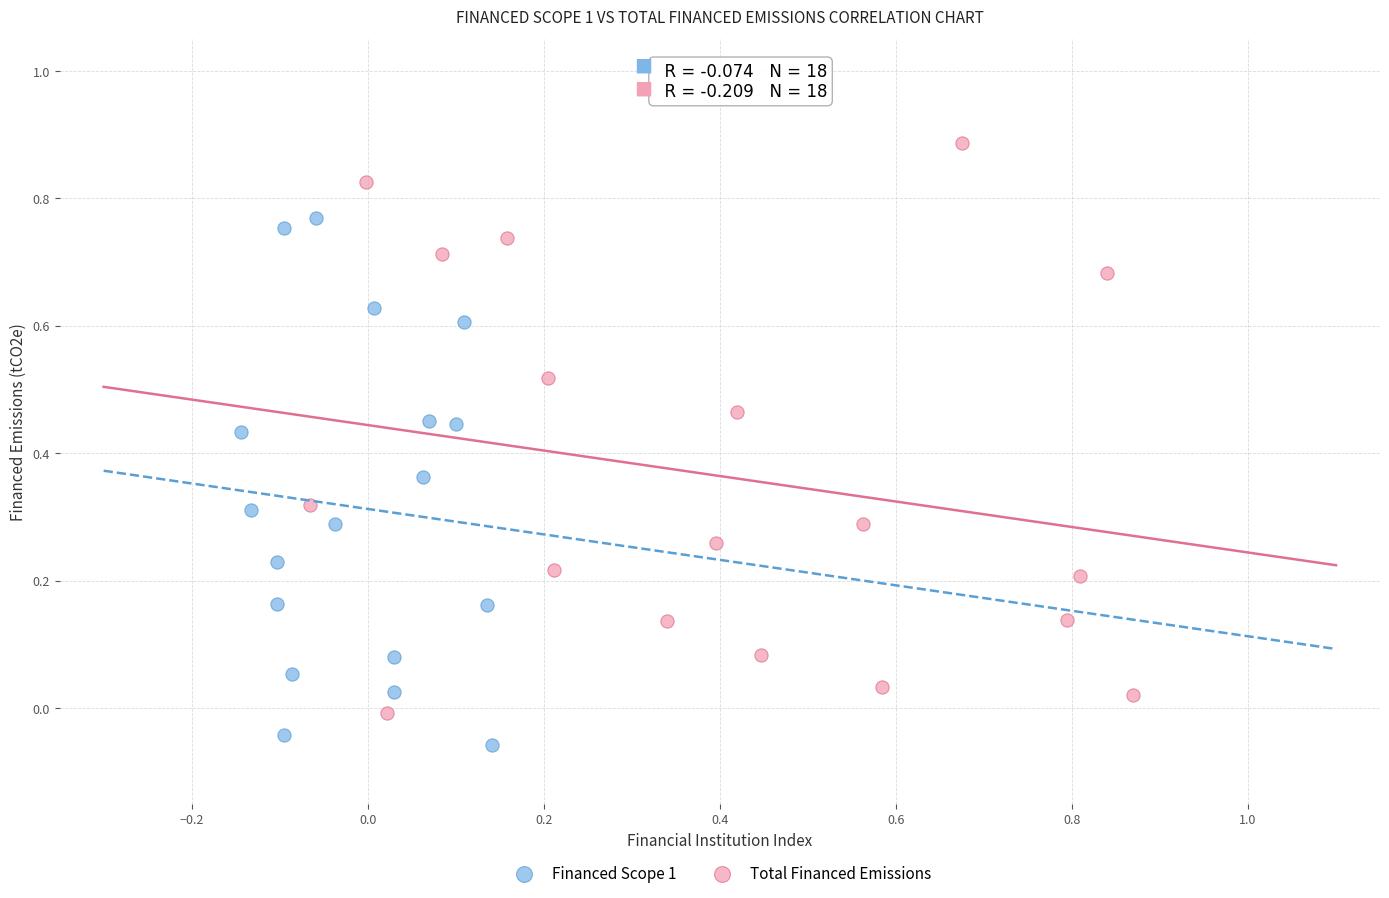

Which series has the widest spread of Y values?

Total Financed Emissions